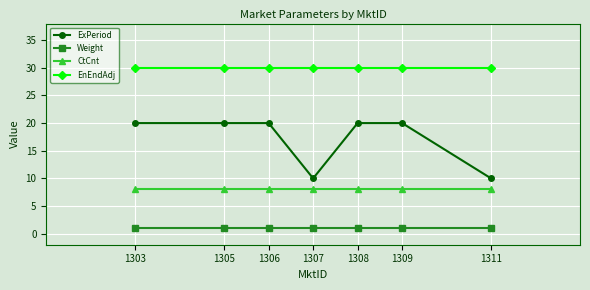

Count the number of data series in this chart.

4